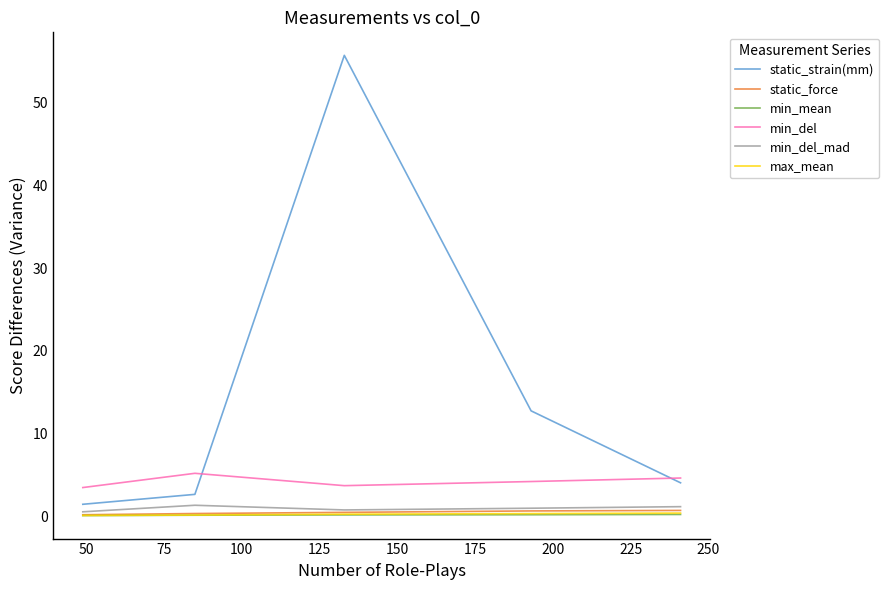

True or false: min_mean and min_del intersect in this chart.

False